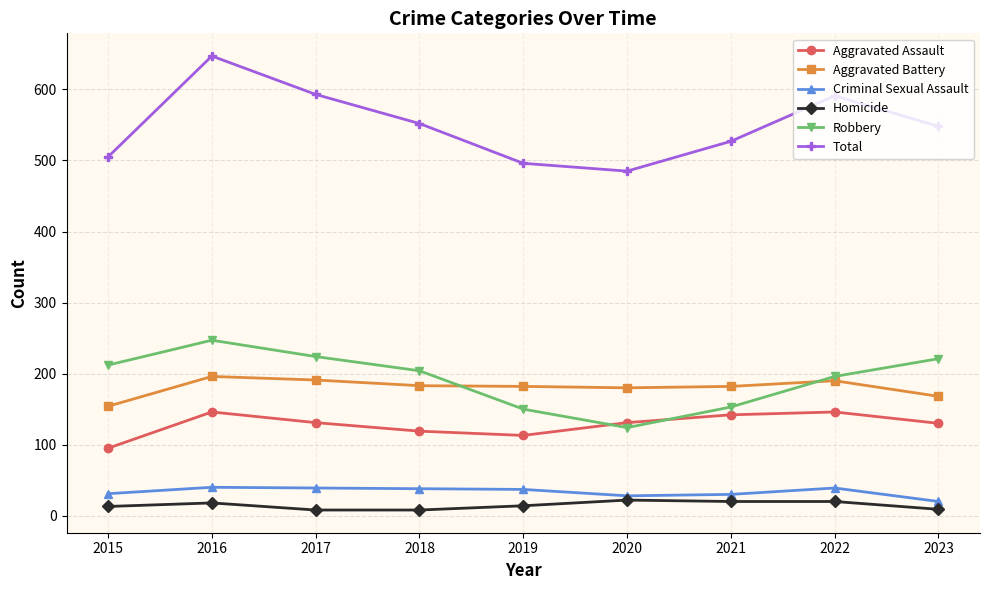

Which series has the largest range (max minus min)?

Total